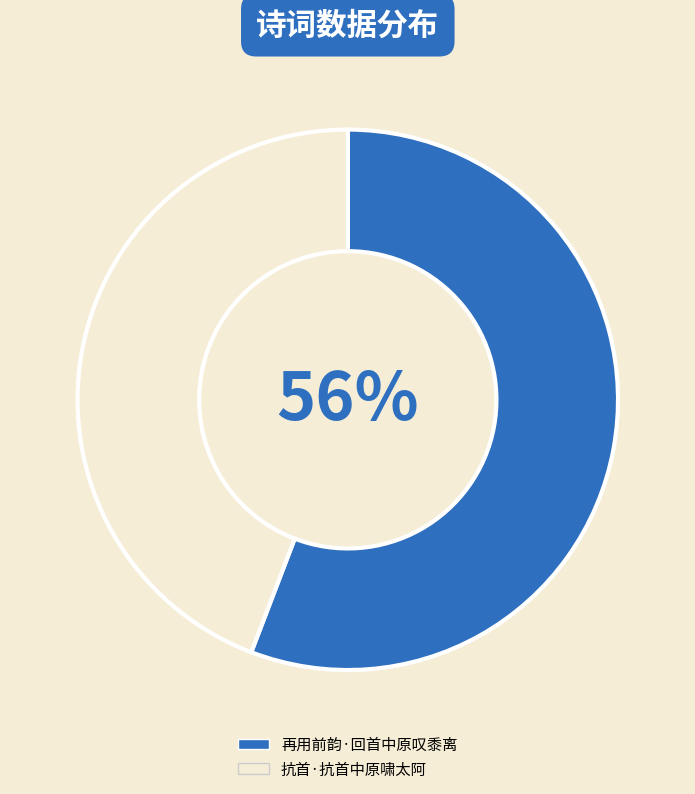

Is 再用前韵·回首中原叹黍离 the majority of the pie?

Yes